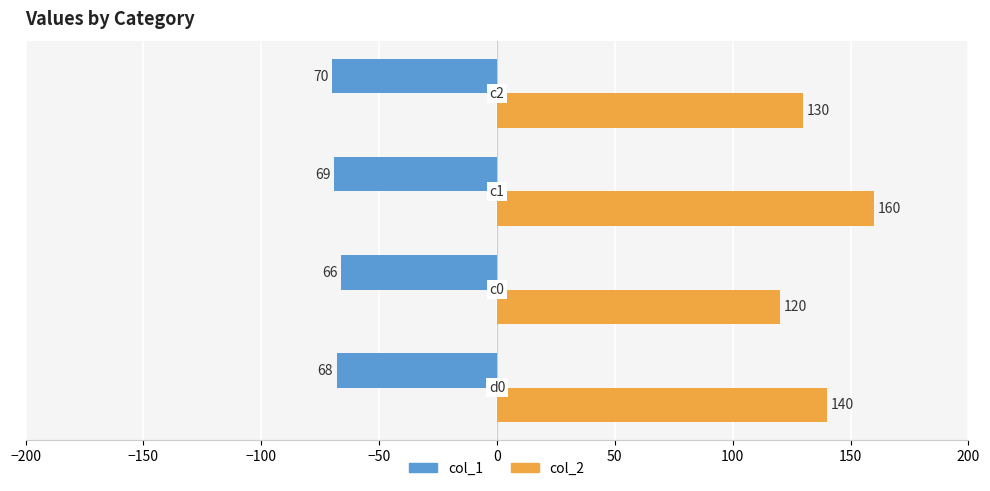

At how many categories does at least one series exceed 21?

4